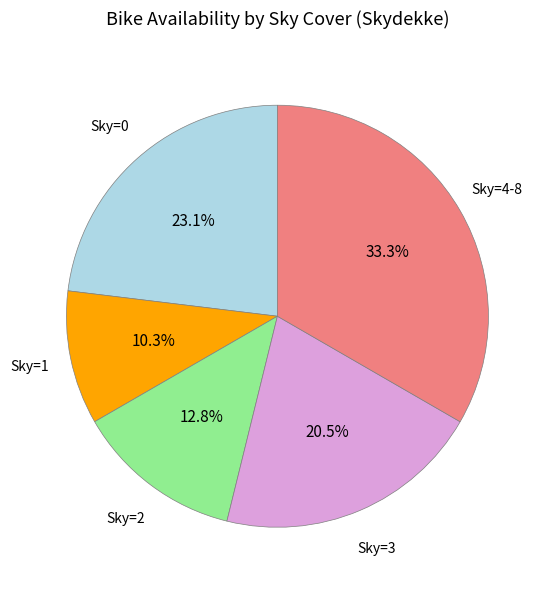

Does any single category account for the majority?

No